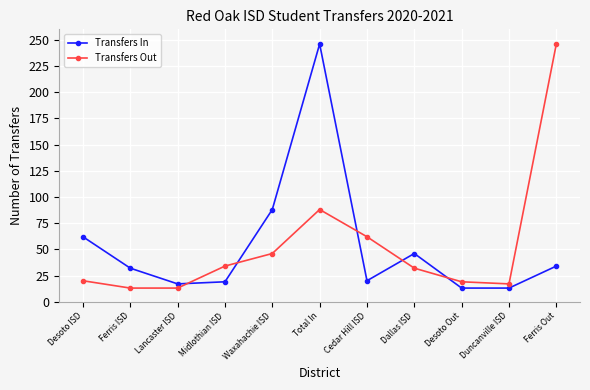

Where is the first local maximum for Transfers In?

Total In